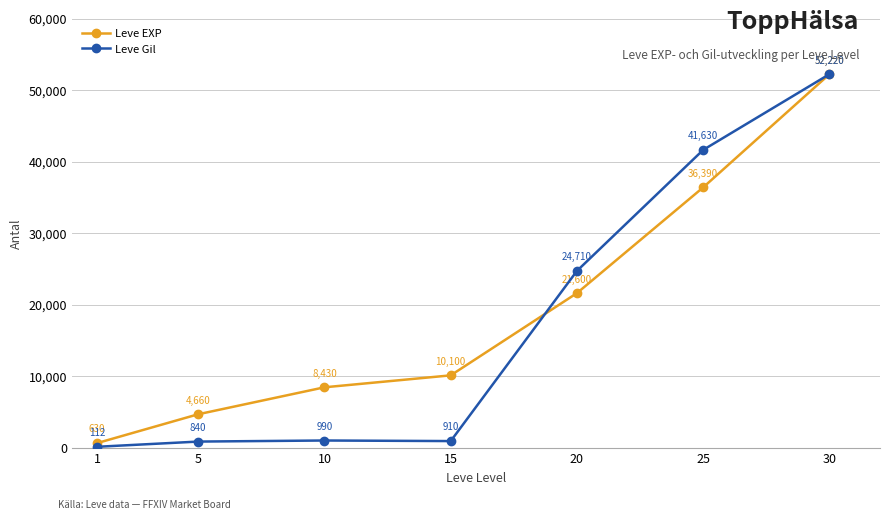

Reading right to left, transcribe all the data shown in this chart.

Leve EXP: 30=52220	25=36390	20=21600	15=10100	10=8430	5=4660	1=630
Leve Gil: 30=52220	25=41630	20=24710	15=910	10=990	5=840	1=112